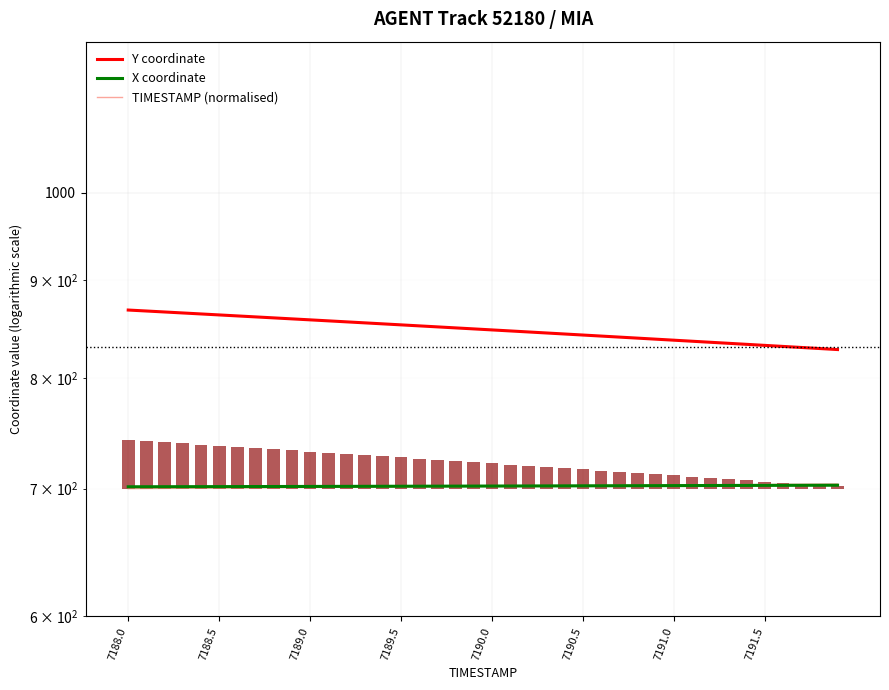

What is the average value of the Y coordinate series?

848.1